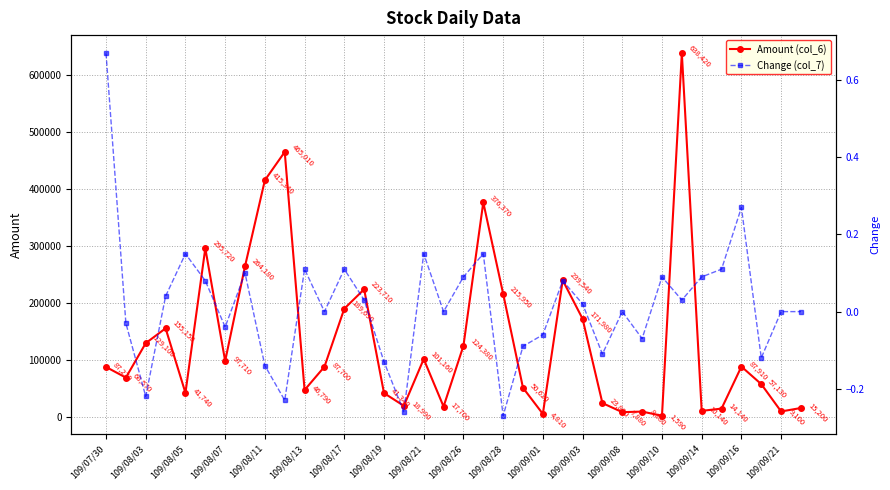

What is the minimum value for Amount (col_6)?

1590